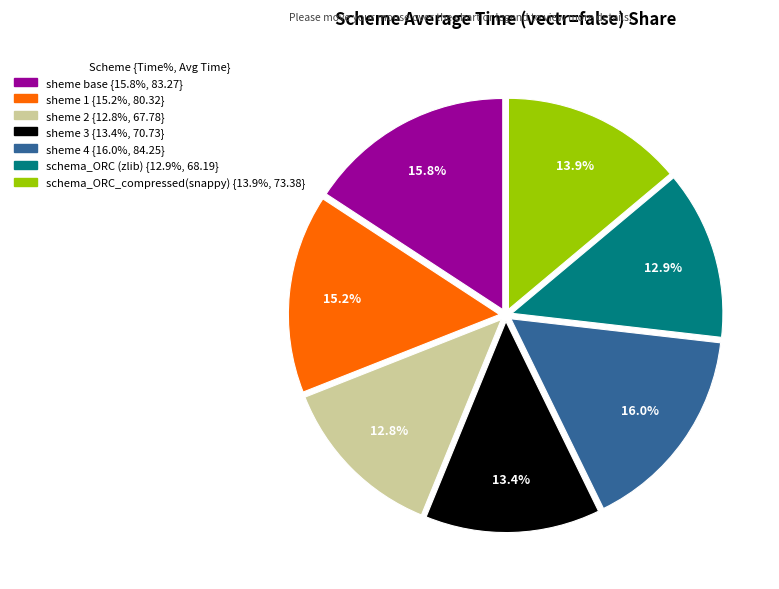

To the nearest percent, what percentage of the pie is sheme 1?

15%